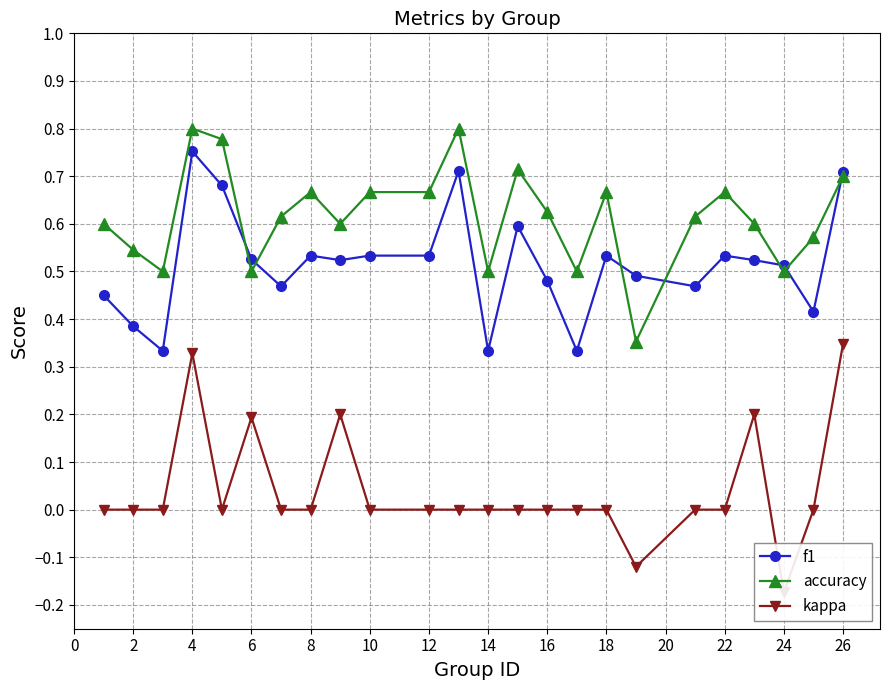

Rank the series by their maximum value, from lowest to highest.

kappa, f1, accuracy